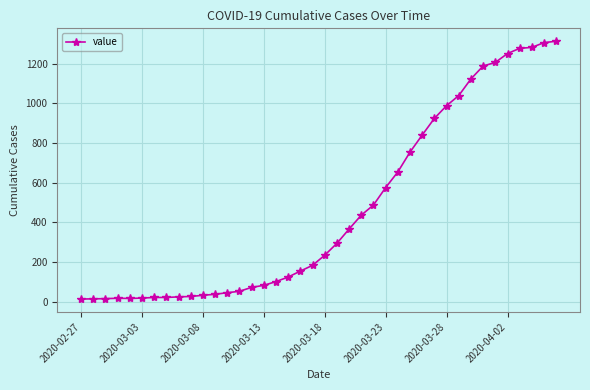

What is the greatest value displayed?

1313